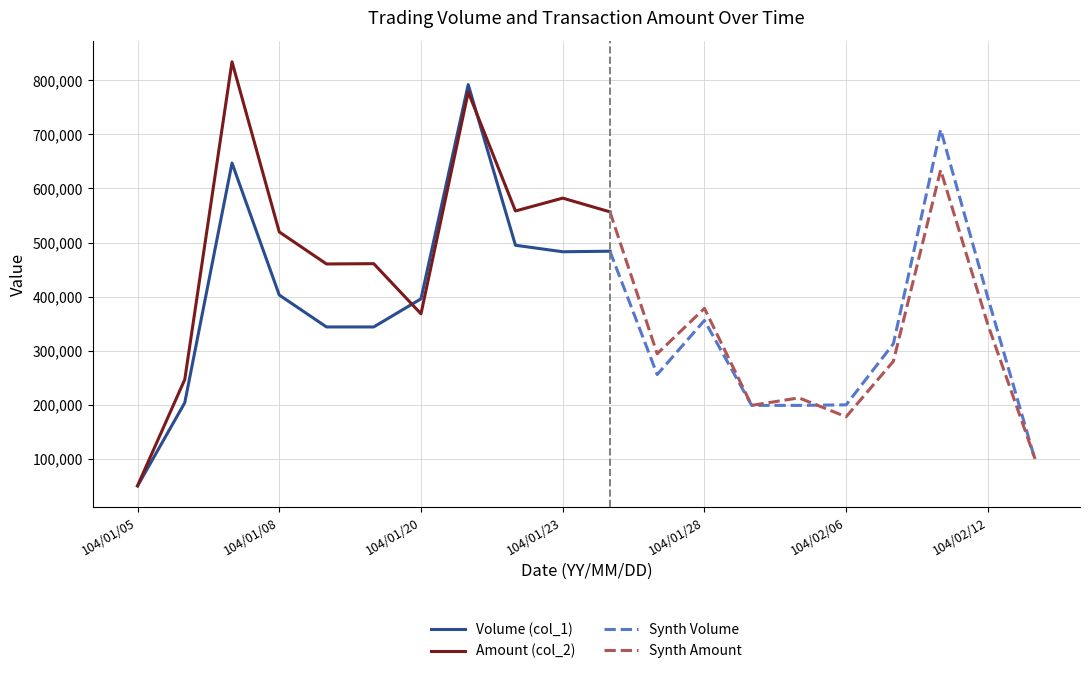

Reading left to right, transcribe all the data shown in this chart.

Volume (col_1): 104/01/05=50000	104/01/06=204000	104/01/07=647000	104/01/08=403000	104/01/13=344000	104/01/14=344000	104/01/20=396000	104/01/21=792000	104/01/22=495000	104/01/23=483000	104/01/26=484000	104/01/27=256000	104/01/28=356000	104/02/04=199000	104/02/05=199000	104/02/06=200000	104/02/10=313000	104/02/11=709000	104/02/12=398000	104/03/02=98000
Amount (col_2): 104/01/05=50500	104/01/06=246890	104/01/07=834120	104/01/08=519650	104/01/13=460420	104/01/14=460960	104/01/20=368280	104/01/21=778120	104/01/22=558360	104/01/23=582160	104/01/26=556730	104/01/27=294400	104/01/28=378360	104/02/04=199000	104/02/05=212930	104/02/06=178000	104/02/10=280540	104/02/11=634120	104/02/12=348260	104/03/02=99960